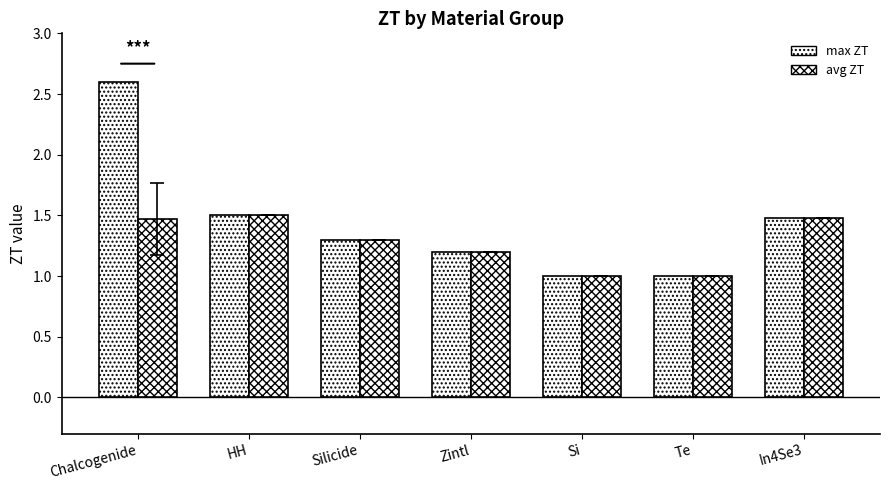

Reading left to right, transcribe all the data shown in this chart.

max ZT: 2.6	1.5	1.3	1.2	1.0	1.0	1.5
avg ZT: 1.5	1.5	1.3	1.2	1.0	1.0	1.5